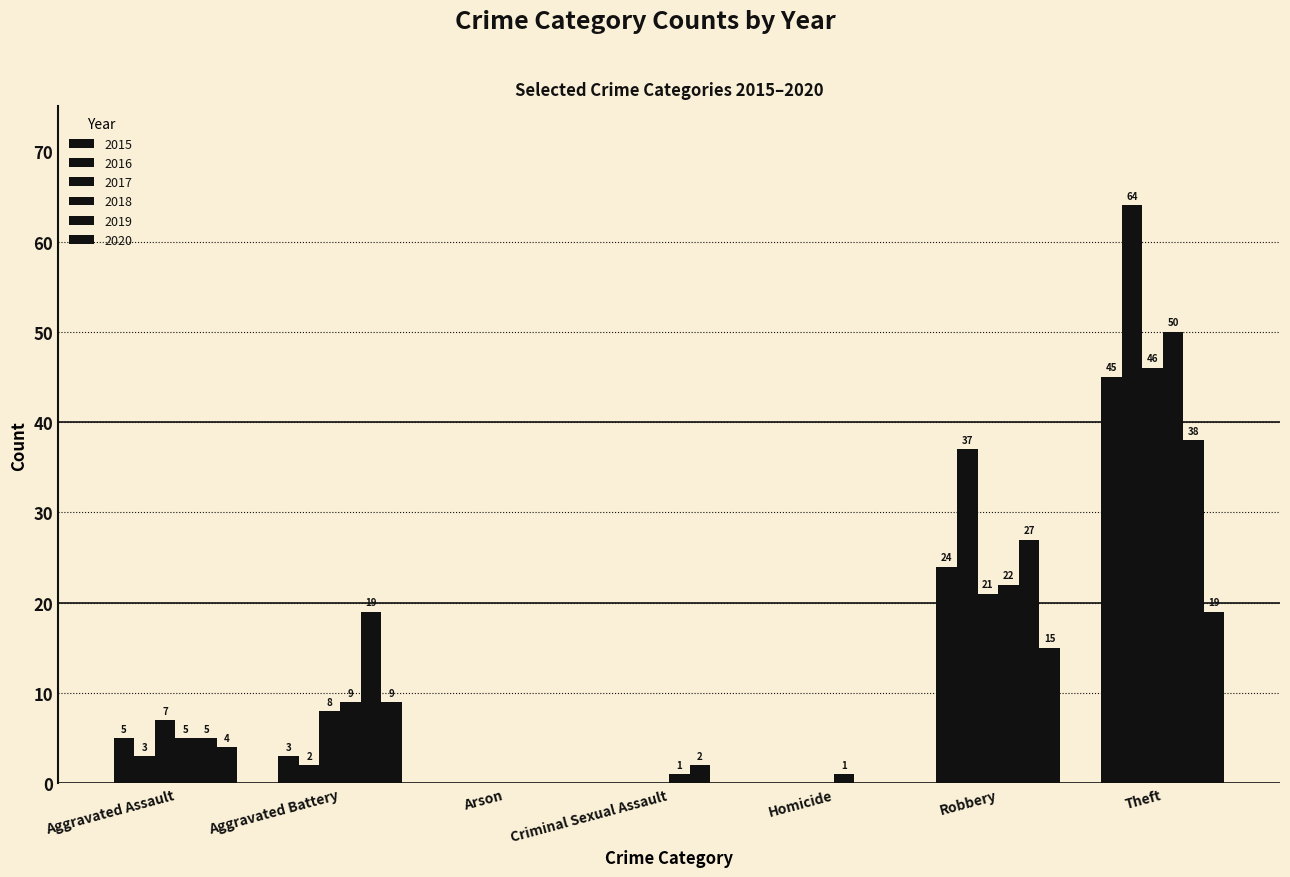

Are the bars horizontal?

No